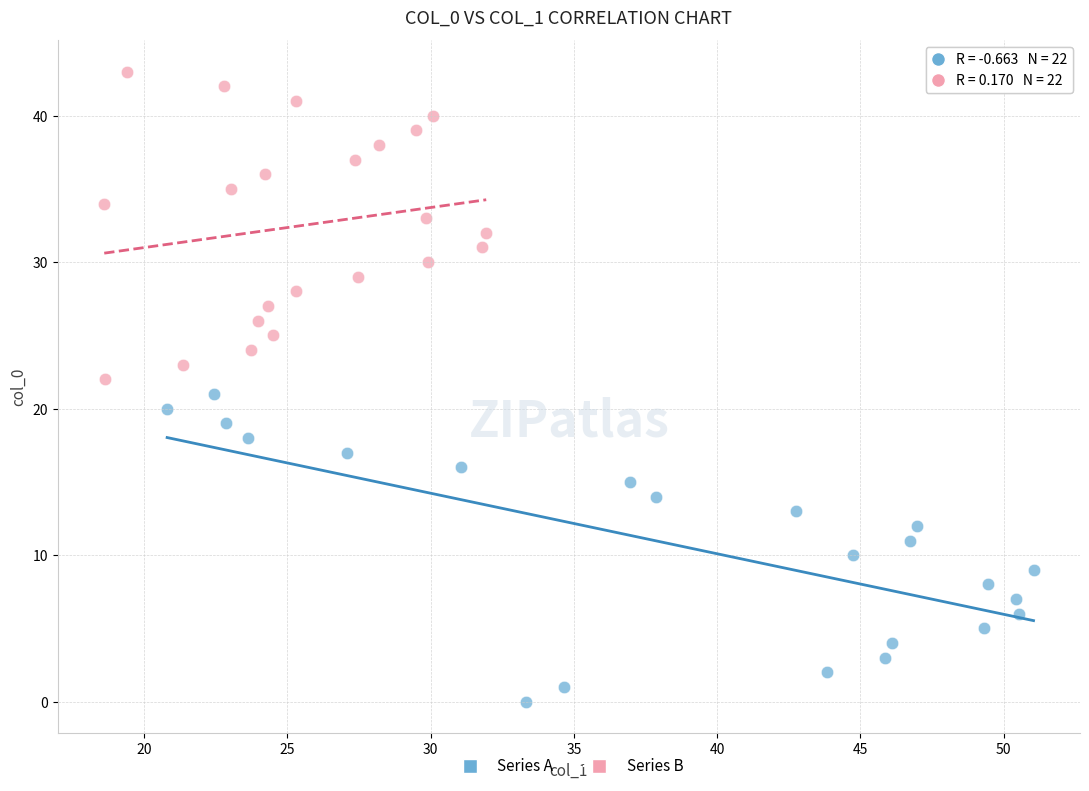

Which series reaches the minimum Y coordinate?

Series A